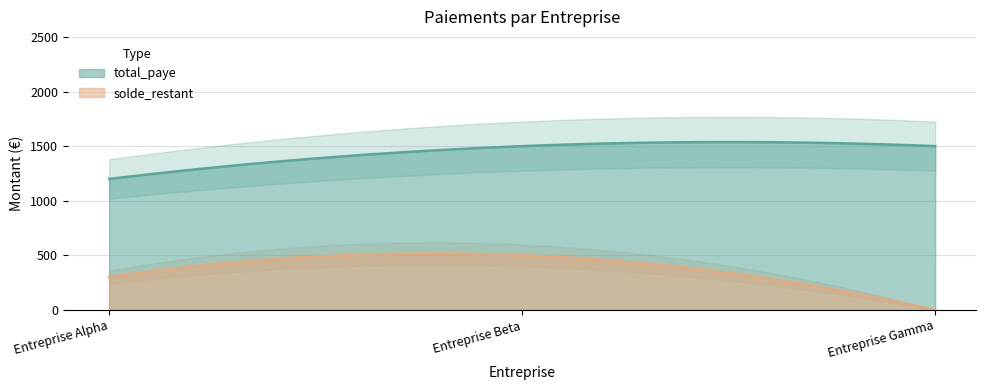

At which label does solde_restant reach its minimum?

Entreprise Gamma